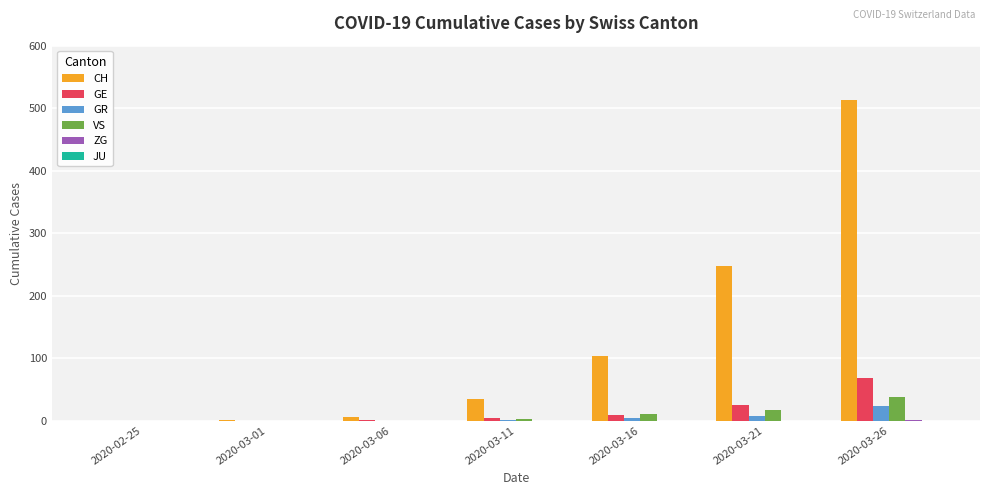

Which label corresponds to the largest value in the chart?

2020-03-26